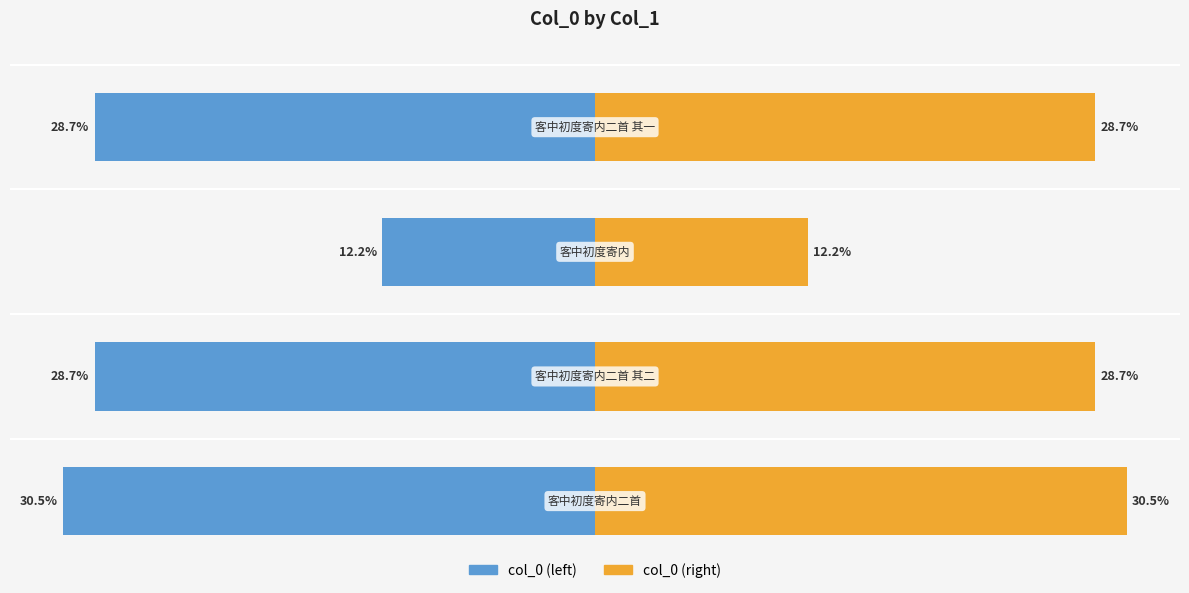

How many values in the col_0 (right) series are below 28?

1